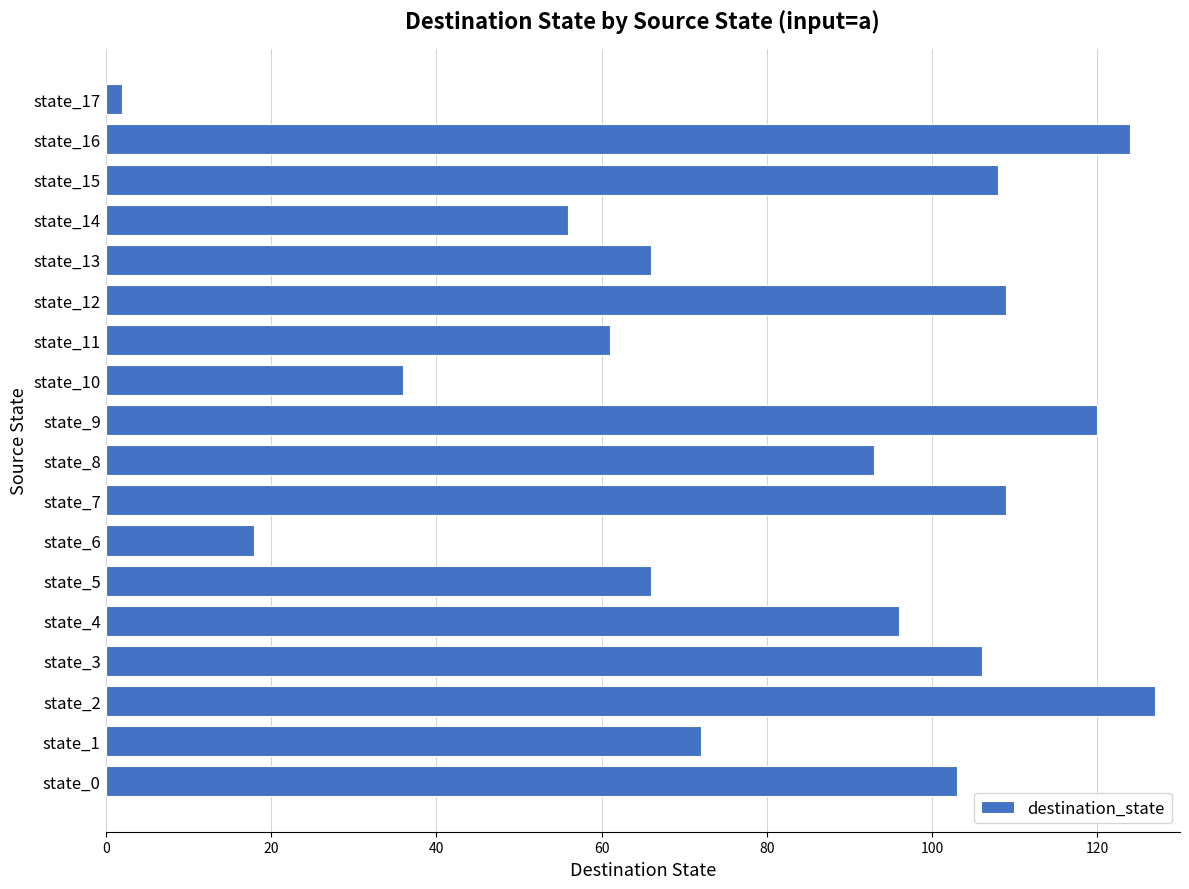

How many categories are shown in the chart?

18